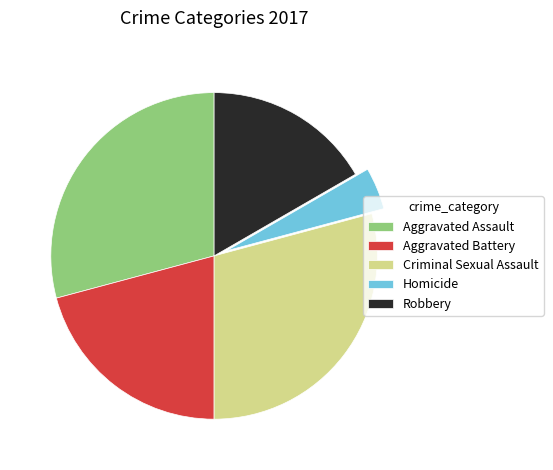

True or false: Homicide accounts for 4% of the total.

True